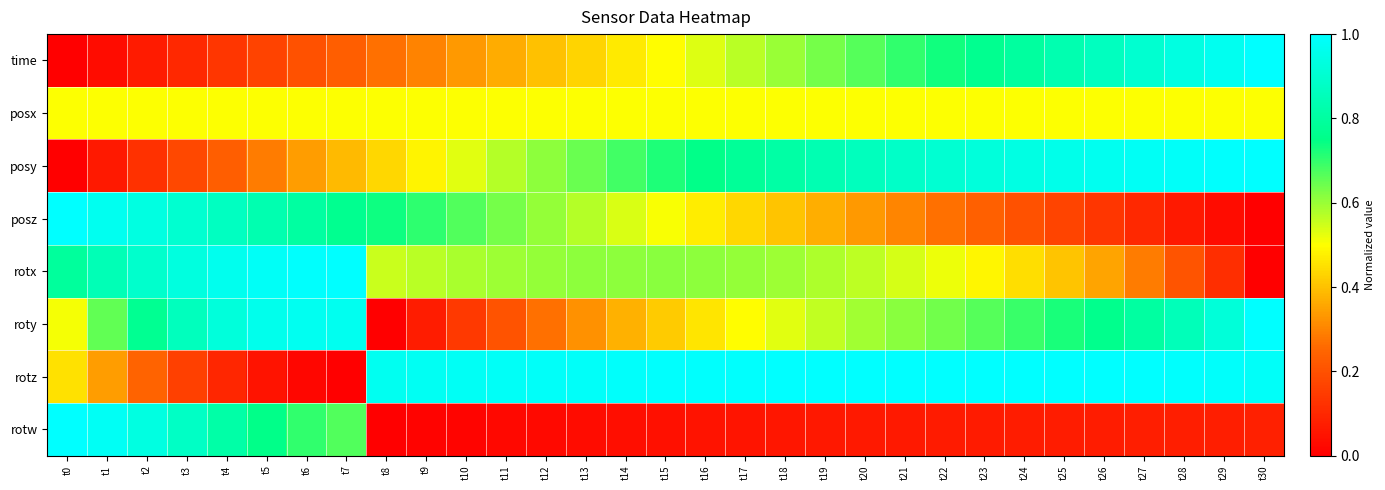

Reading left to right, list all the values displayed in this chart.

time: t0=0.0	t1=0.0	t2=0.1	t3=0.1	t4=0.1	t5=0.2	t6=0.2	t7=0.2	t8=0.3	t9=0.3	t10=0.3	t11=0.4	t12=0.4	t13=0.4	t14=0.5	t15=0.5	t16=0.5	t17=0.6	t18=0.6	t19=0.6	t20=0.7	t21=0.7	t22=0.7	t23=0.8	t24=0.8	t25=0.8	t26=0.9	t27=0.9	t28=0.9	t29=1.0	t30=1.0
posx: t0=0.5	t1=0.5	t2=0.5	t3=0.5	t4=0.5	t5=0.5	t6=0.5	t7=0.5	t8=0.5	t9=0.5	t10=0.5	t11=0.5	t12=0.5	t13=0.5	t14=0.5	t15=0.5	t16=0.5	t17=0.5	t18=0.5	t19=0.5	t20=0.5	t21=0.5	t22=0.5	t23=0.5	t24=0.5	t25=0.5	t26=0.5	t27=0.5	t28=0.5	t29=0.5	t30=0.5
posy: t0=0.0	t1=0.1	t2=0.1	t3=0.2	t4=0.2	t5=0.3	t6=0.3	t7=0.4	t8=0.4	t9=0.5	t10=0.5	t11=0.6	t12=0.6	t13=0.6	t14=0.7	t15=0.7	t16=0.8	t17=0.8	t18=0.8	t19=0.8	t20=0.9	t21=0.9	t22=0.9	t23=0.9	t24=0.9	t25=1.0	t26=1.0	t27=1.0	t28=1.0	t29=1.0	t30=1.0
posz: t0=1.0	t1=1.0	t2=0.9	t3=0.9	t4=0.9	t5=0.8	t6=0.8	t7=0.8	t8=0.7	t9=0.7	t10=0.7	t11=0.6	t12=0.6	t13=0.6	t14=0.5	t15=0.5	t16=0.5	t17=0.4	t18=0.4	t19=0.4	t20=0.3	t21=0.3	t22=0.3	t23=0.2	t24=0.2	t25=0.2	t26=0.1	t27=0.1	t28=0.1	t29=0.0	t30=0.0
rotx: t0=0.8	t1=0.8	t2=0.9	t3=0.9	t4=1.0	t5=1.0	t6=1.0	t7=1.0	t8=0.6	t9=0.6	t10=0.6	t11=0.6	t12=0.6	t13=0.6	t14=0.6	t15=0.6	t16=0.6	t17=0.6	t18=0.6	t19=0.6	t20=0.6	t21=0.5	t22=0.5	t23=0.5	t24=0.4	t25=0.4	t26=0.4	t27=0.3	t28=0.2	t29=0.1	t30=0.0
roty: t0=0.5	t1=0.7	t2=0.8	t3=0.9	t4=0.9	t5=1.0	t6=1.0	t7=1.0	t8=0.0	t9=0.1	t10=0.1	t11=0.2	t12=0.3	t13=0.3	t14=0.4	t15=0.4	t16=0.5	t17=0.5	t18=0.5	t19=0.6	t20=0.6	t21=0.6	t22=0.6	t23=0.7	t24=0.7	t25=0.7	t26=0.8	t27=0.8	t28=0.9	t29=0.9	t30=1.0
rotz: t0=0.5	t1=0.3	t2=0.2	t3=0.2	t4=0.1	t5=0.0	t6=0.0	t7=0.0	t8=1.0	t9=1.0	t10=1.0	t11=1.0	t12=1.0	t13=1.0	t14=1.0	t15=1.0	t16=1.0	t17=1.0	t18=1.0	t19=1.0	t20=1.0	t21=1.0	t22=1.0	t23=1.0	t24=1.0	t25=1.0	t26=1.0	t27=1.0	t28=1.0	t29=1.0	t30=1.0
rotw: t0=1.0	t1=1.0	t2=0.9	t3=0.9	t4=0.8	t5=0.8	t6=0.7	t7=0.7	t8=0.0	t9=0.0	t10=0.0	t11=0.0	t12=0.0	t13=0.0	t14=0.0	t15=0.0	t16=0.0	t17=0.1	t18=0.1	t19=0.1	t20=0.1	t21=0.1	t22=0.1	t23=0.1	t24=0.1	t25=0.1	t26=0.1	t27=0.1	t28=0.1	t29=0.1	t30=0.1